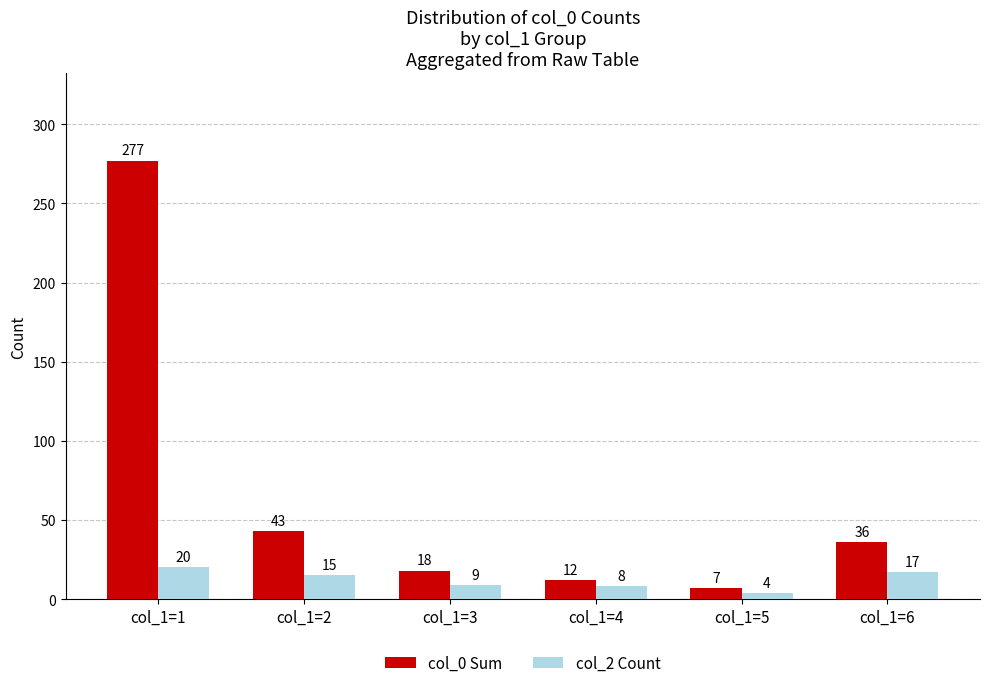

Does the chart contain stacked bars?

No